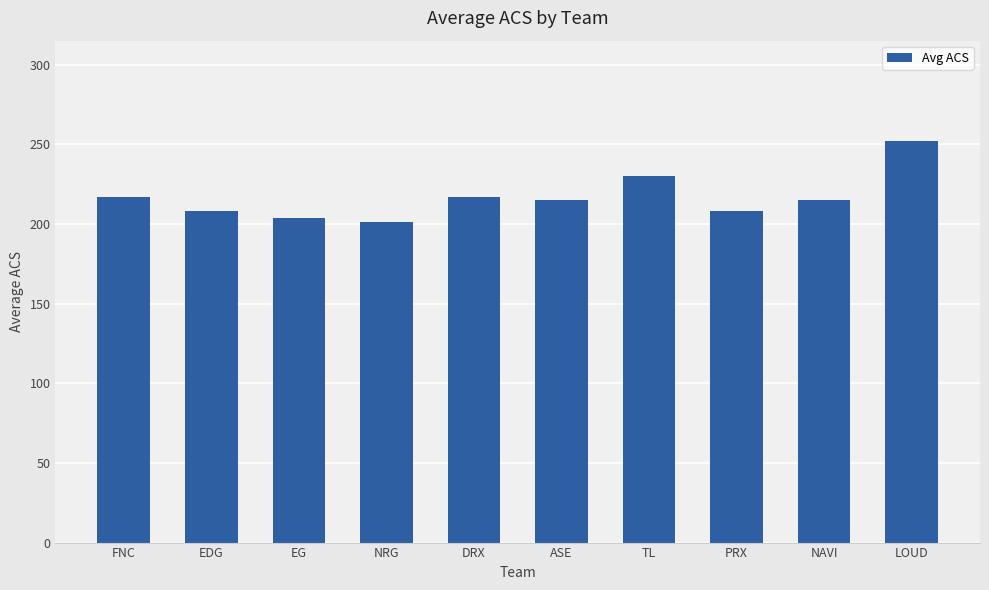

What is the sum of all values?

2166.1